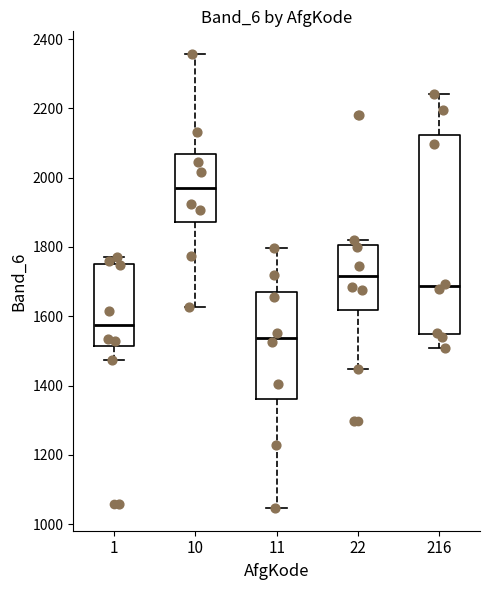

Where does the lower whisker of the box at x = 22 end on the y-axis? The values are not printed on the chart, so give them approximately, as read against the axis.

1440